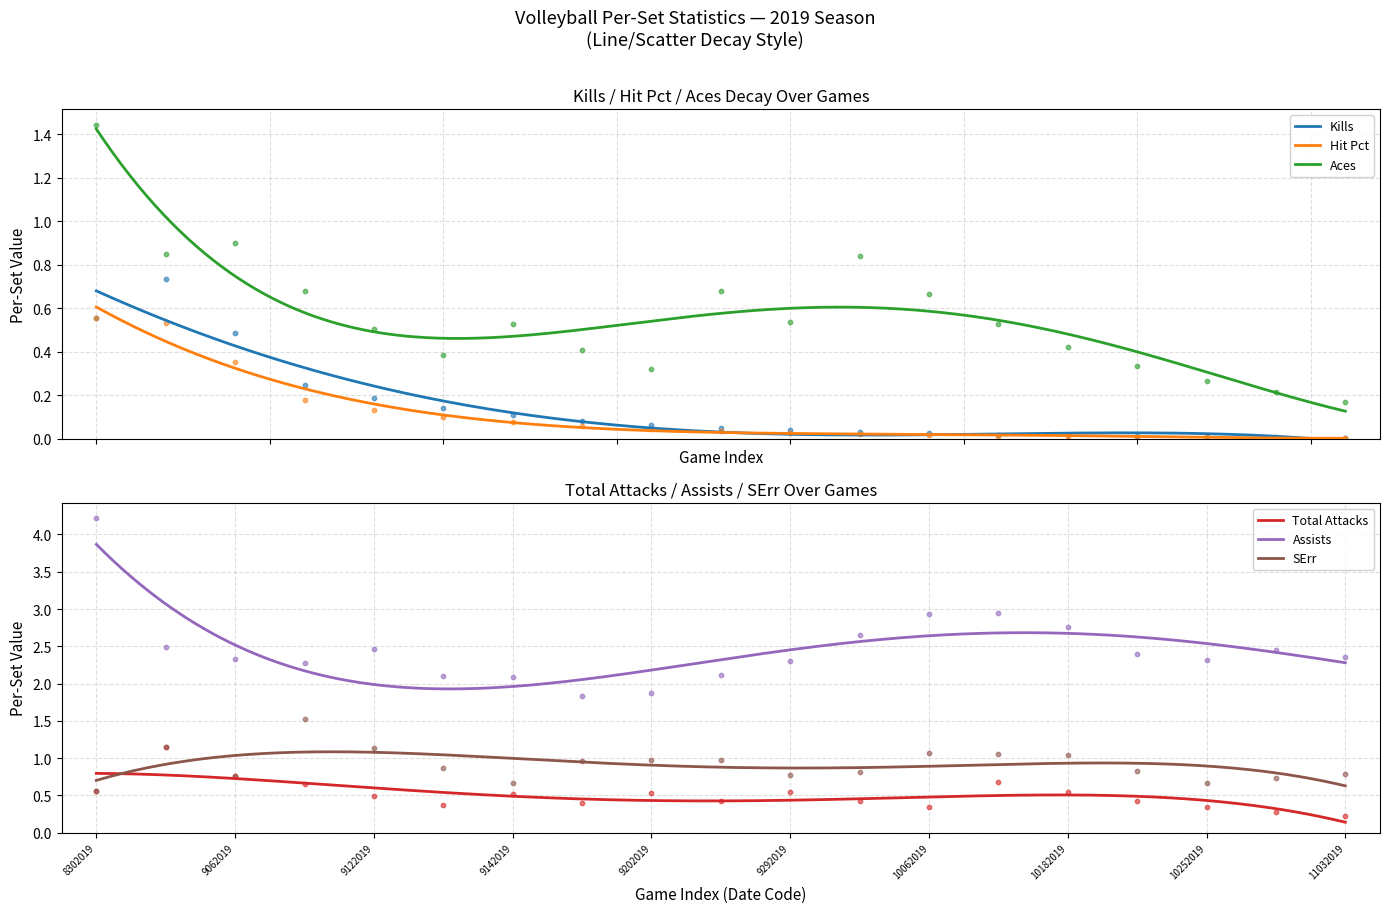

What are all the series names shown in the legend?

Kills, Total Attacks, Hit Pct, Assists, Aces, SErr